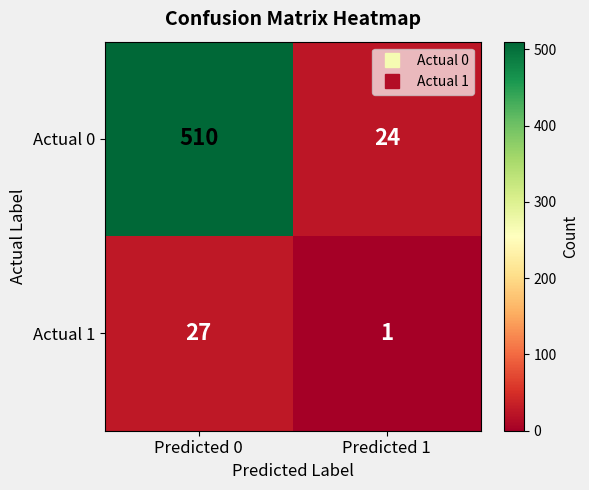

Reading left to right, extract all data points from this chart.

Actual 0: Predicted 0=510	Predicted 1=24
Actual 1: Predicted 0=27	Predicted 1=1